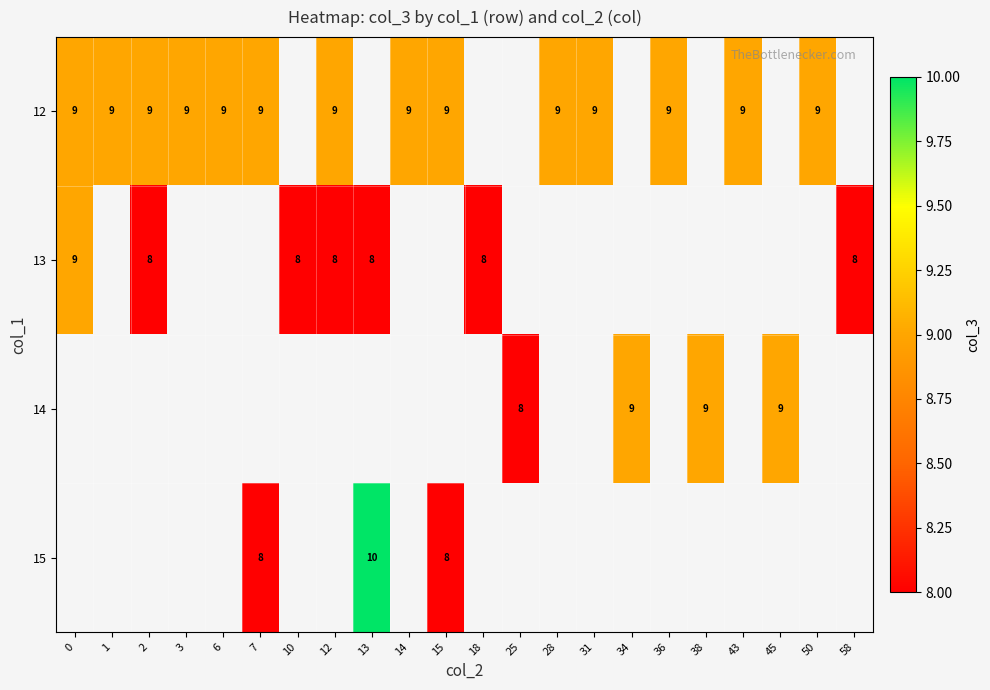

Which label corresponds to the largest value in the chart?

13